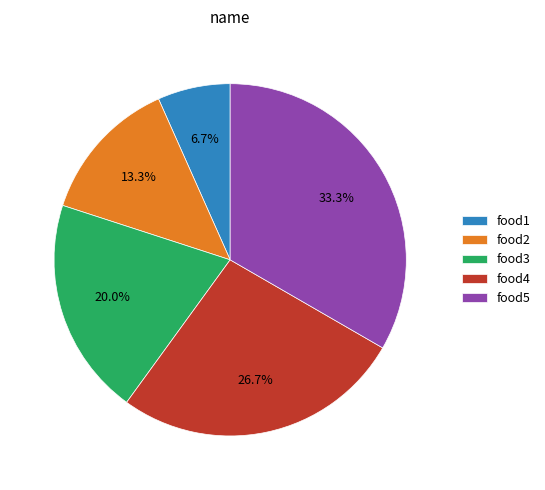

To the nearest percent, what is the difference between the largest and smallest slice percentages?

27%